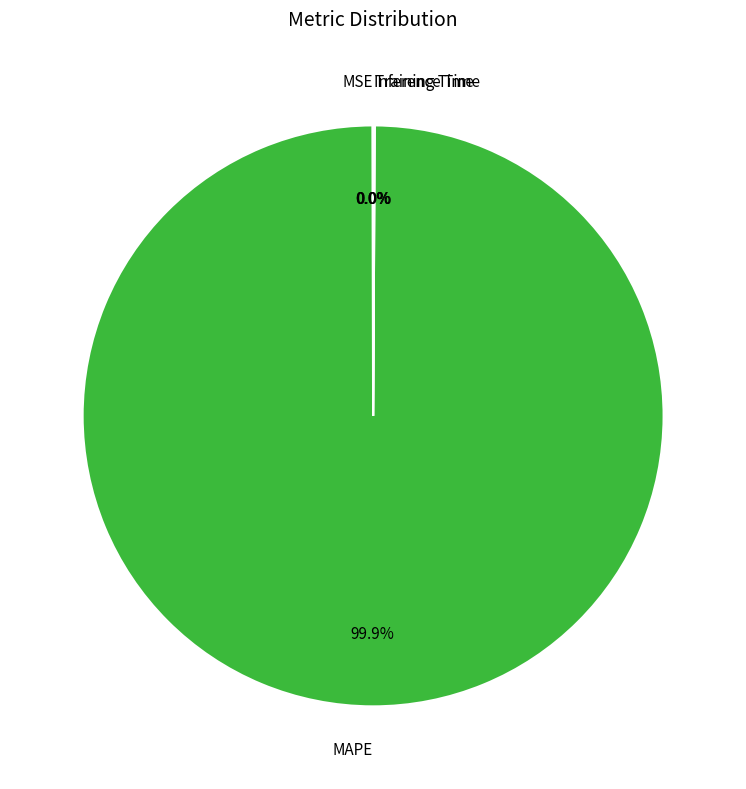

Does MAPE account for over 50% of the chart?

Yes